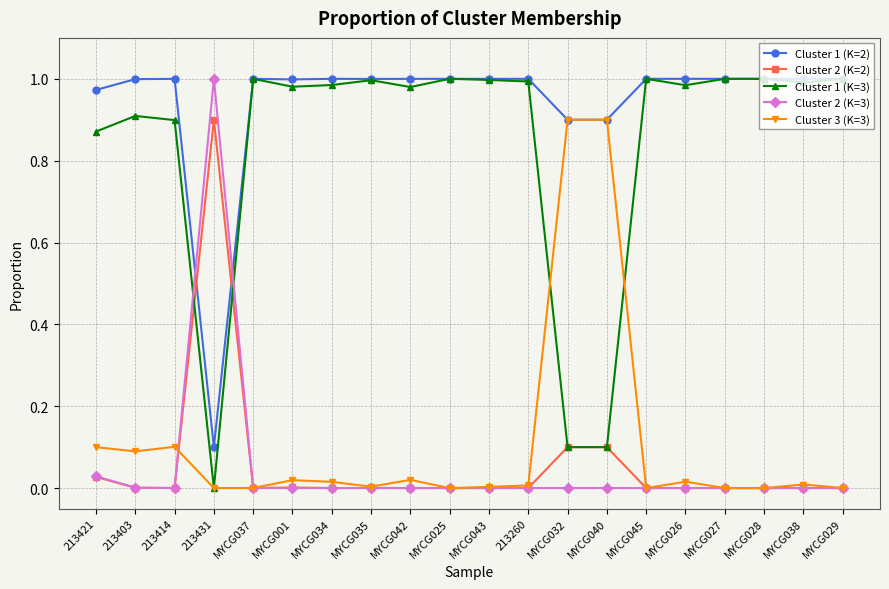

After their last crossing, which series has the higher values: Cluster 2 (K=2) or Cluster 1 (K=2)?

Cluster 1 (K=2)